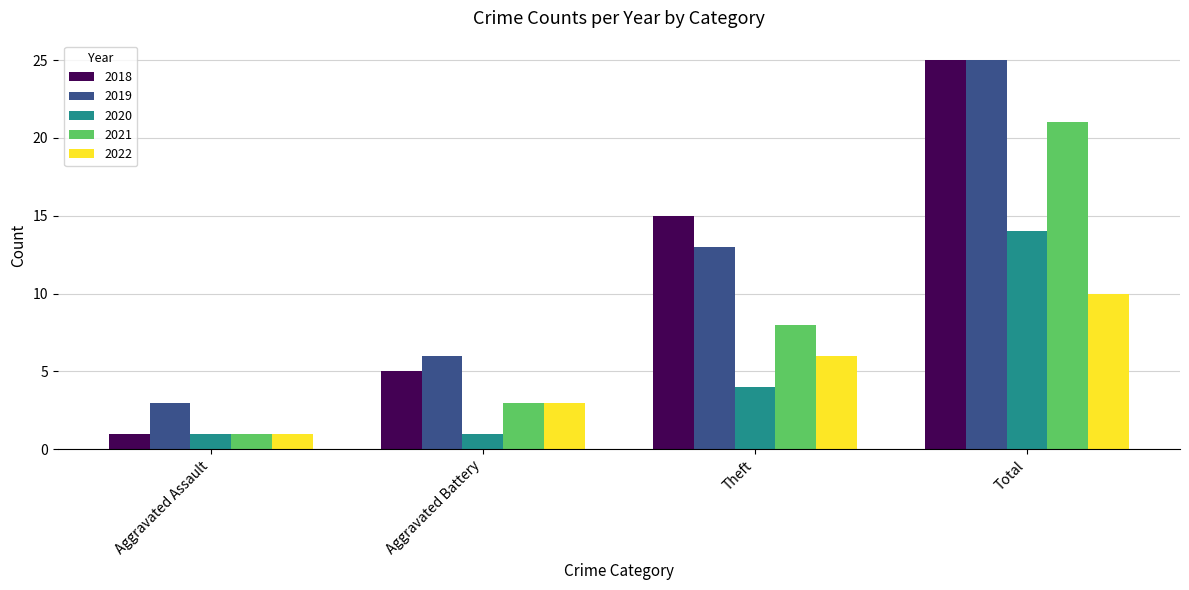

What is the sum of the 2020 values at Total and Theft?

18